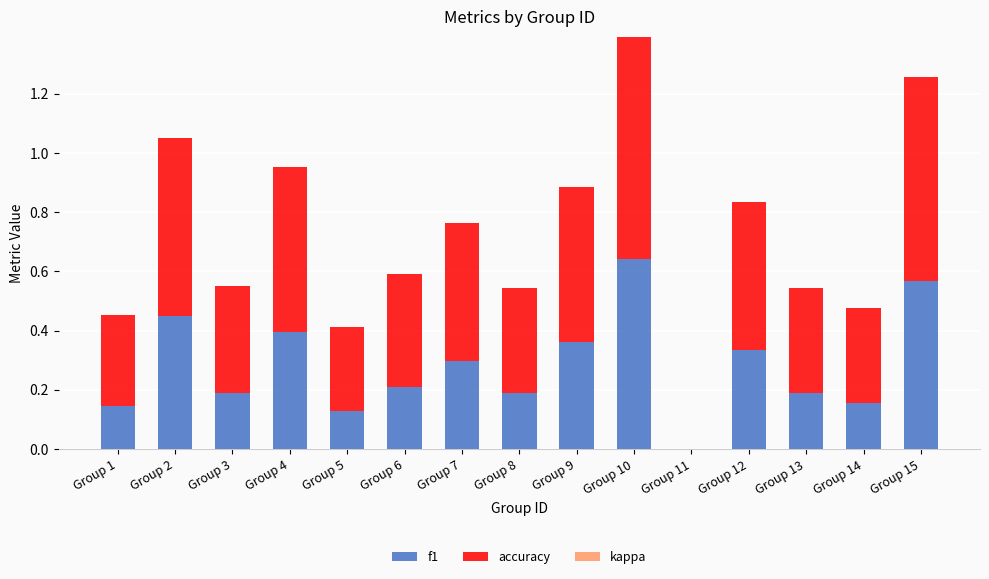

True or false: f1 has a value of 0.5 at Group 2.

True